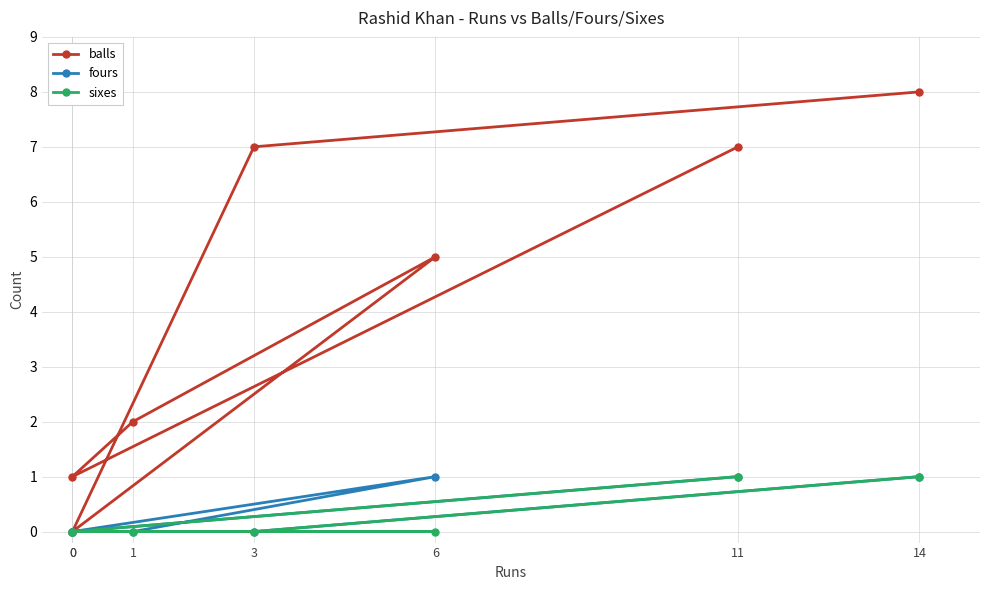

Rank the series at 11 from highest to lowest value.

balls, fours, sixes